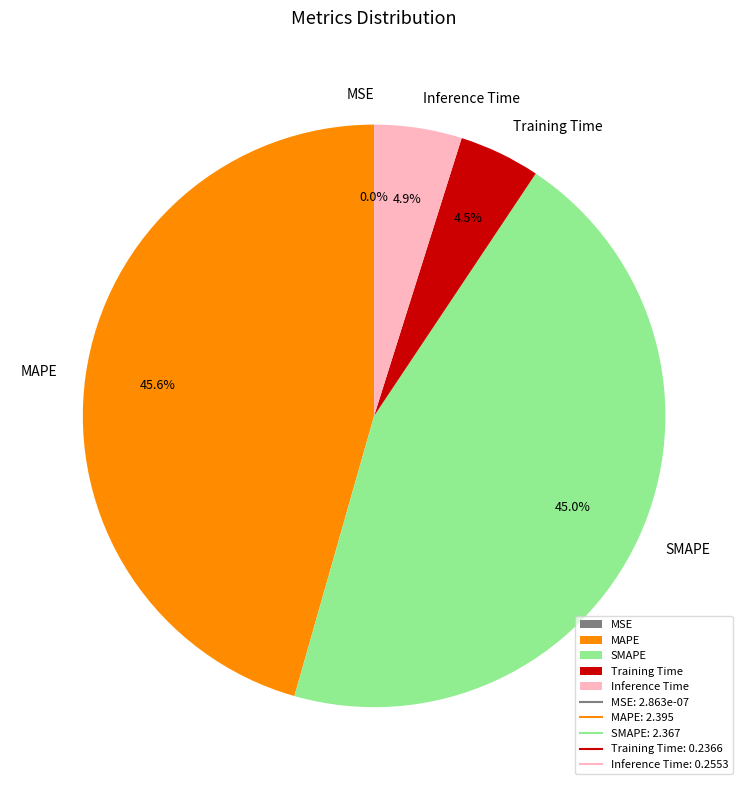

Which has a higher value, Inference Time or MAPE?

MAPE